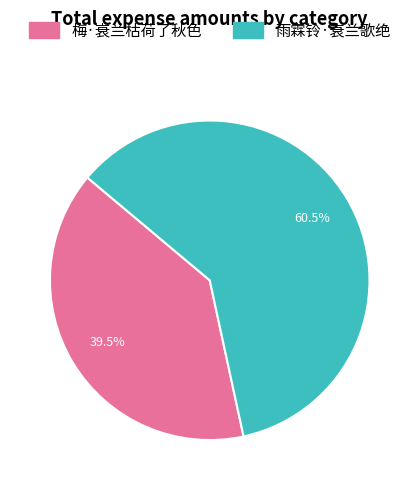

The 雨霖铃·衰兰歌绝 slice represents 67% of the pie. True or false?

False